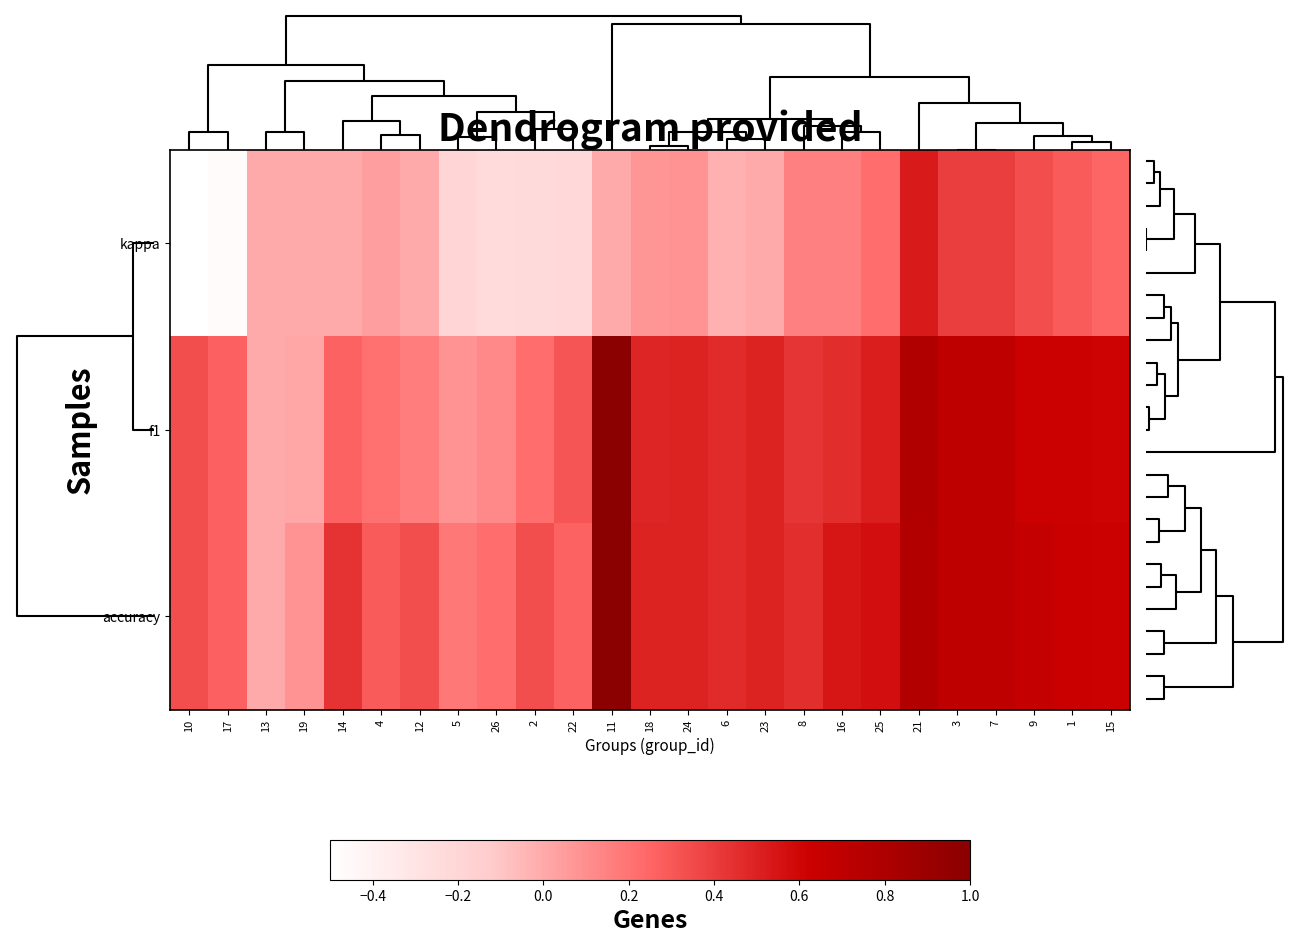

Reading right to left, list all the values displayed in this chart.

kappa: 15=0.2	1=0.3	9=0.3	7=0.4	3=0.4	21=0.5	25=0.2	16=0.2	8=0.2	23=0.0	6=-0.0	24=0.1	18=0.1	11=0.0	22=-0.2	2=-0.2	26=-0.2	5=-0.2	12=0.0	4=0.0	14=0.0	19=0.0	13=0.0	17=-0.5	10=-0.5
f1: 15=0.6	1=0.6	9=0.6	7=0.7	3=0.7	21=0.8	25=0.5	16=0.5	8=0.4	23=0.5	6=0.5	24=0.5	18=0.5	11=1.0	22=0.3	2=0.2	26=0.1	5=0.1	12=0.2	4=0.2	14=0.3	19=0.0	13=0.0	17=0.3	10=0.3
accuracy: 15=0.6	1=0.6	9=0.7	7=0.7	3=0.7	21=0.8	25=0.6	16=0.5	8=0.5	23=0.5	6=0.5	24=0.5	18=0.5	11=1.0	22=0.3	2=0.3	26=0.2	5=0.2	12=0.3	4=0.3	14=0.4	19=0.1	13=0.0	17=0.3	10=0.3